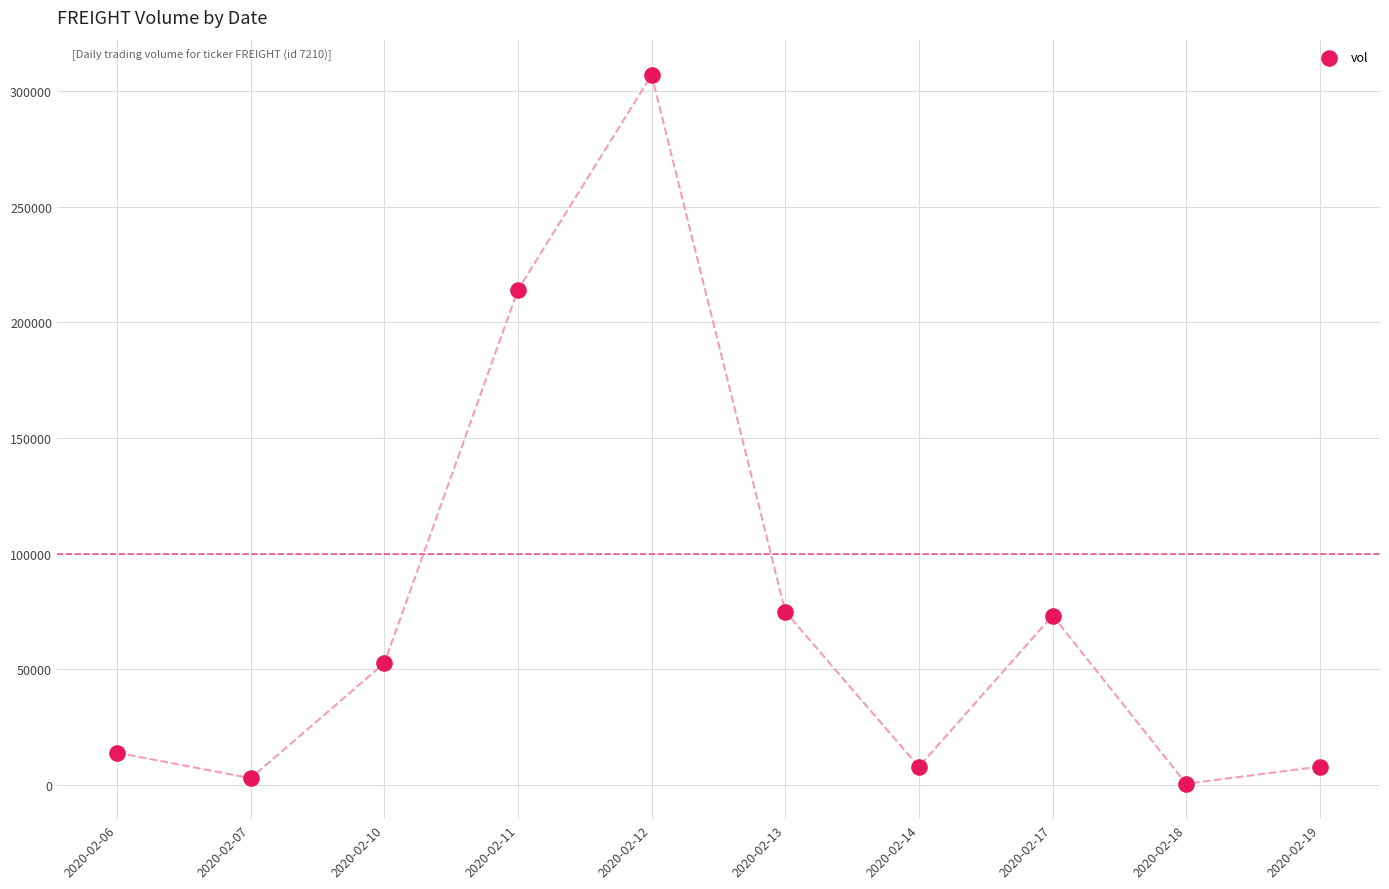

What Y value in the scatter plot is closest to 153750?

214100